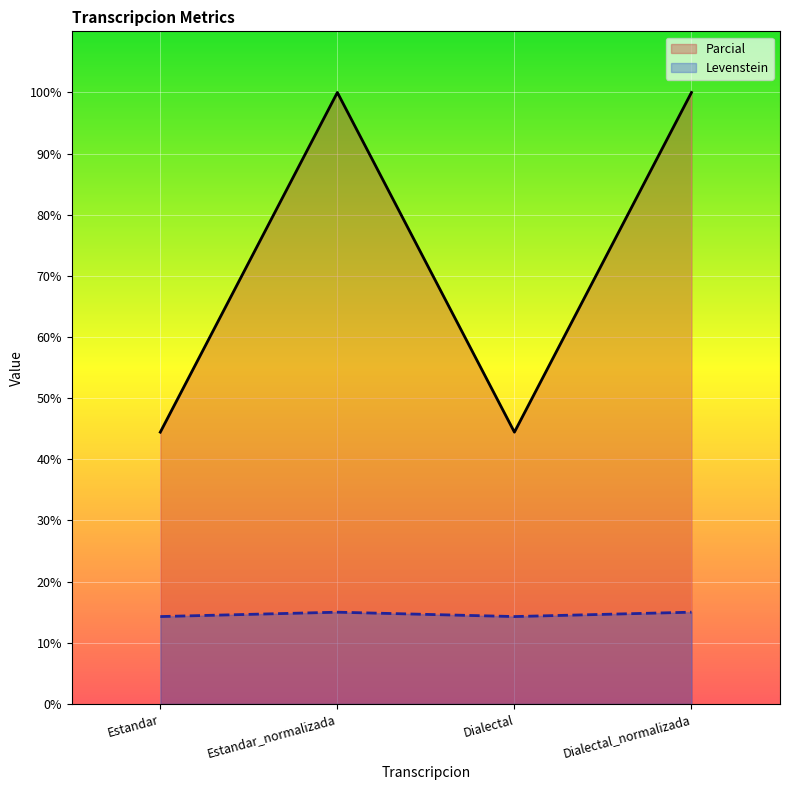

List the series in order of their peak value, lowest first.

Levenstein, Parcial